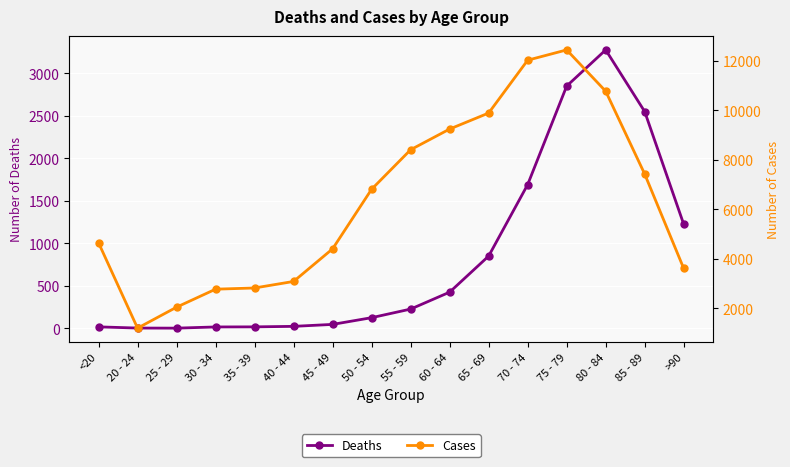

True or false: Cases and Deaths intersect in this chart.

False